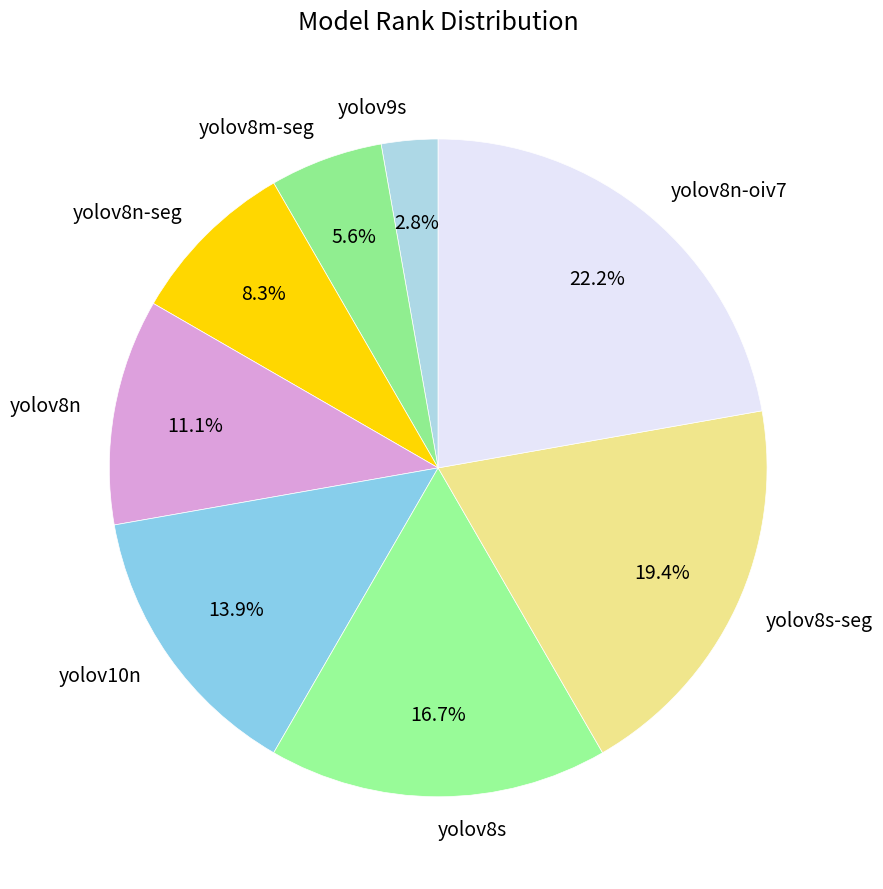

Between yolov8n-oiv7 and yolov8n-seg, which is larger?

yolov8n-oiv7